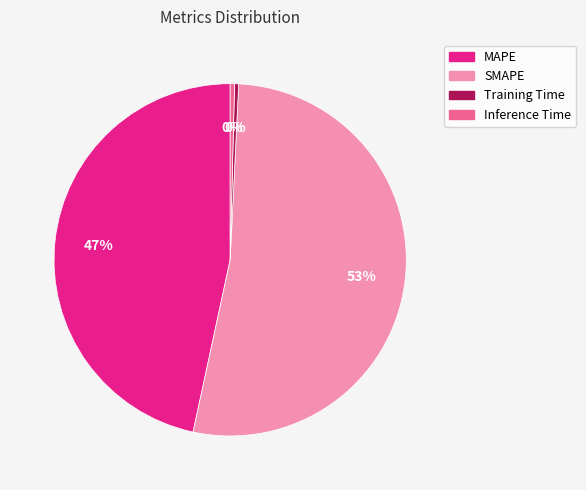

What percentage is the MAPE slice, to the nearest percent?

47%